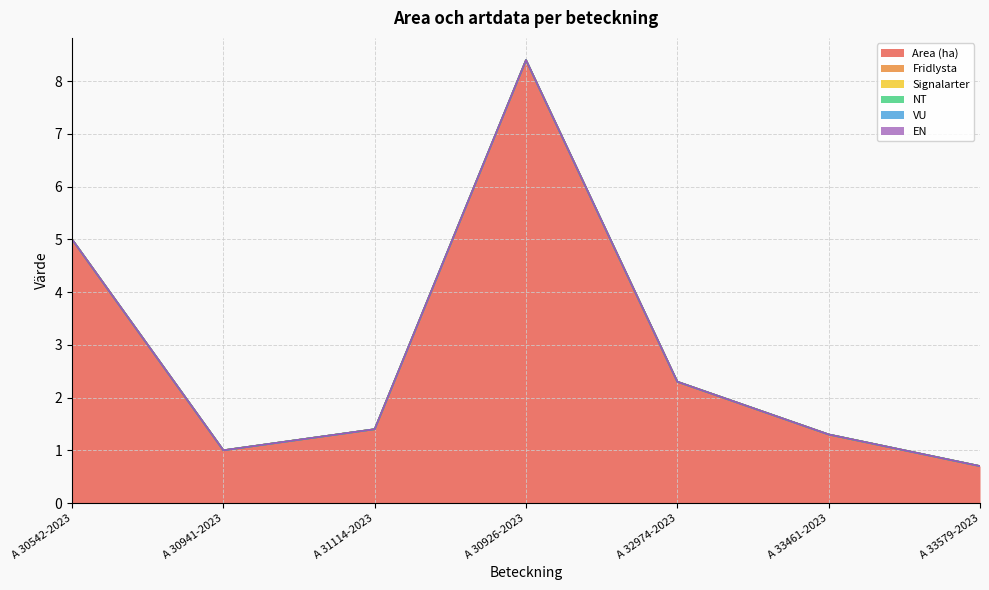

True or false: VU and EN cross at least once.

False